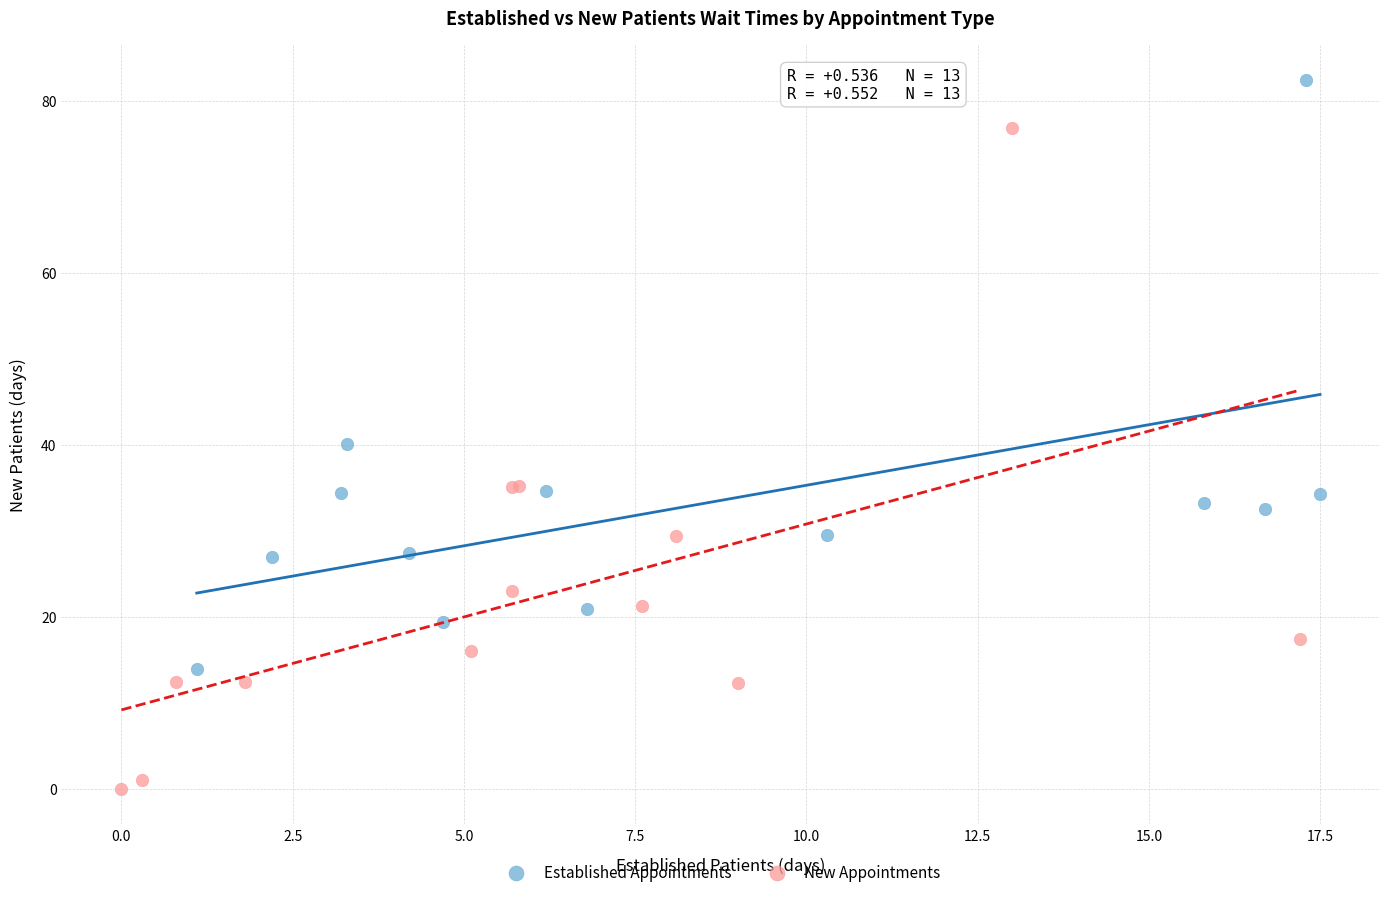

Which series contains the lowest Y value?

New Appointments